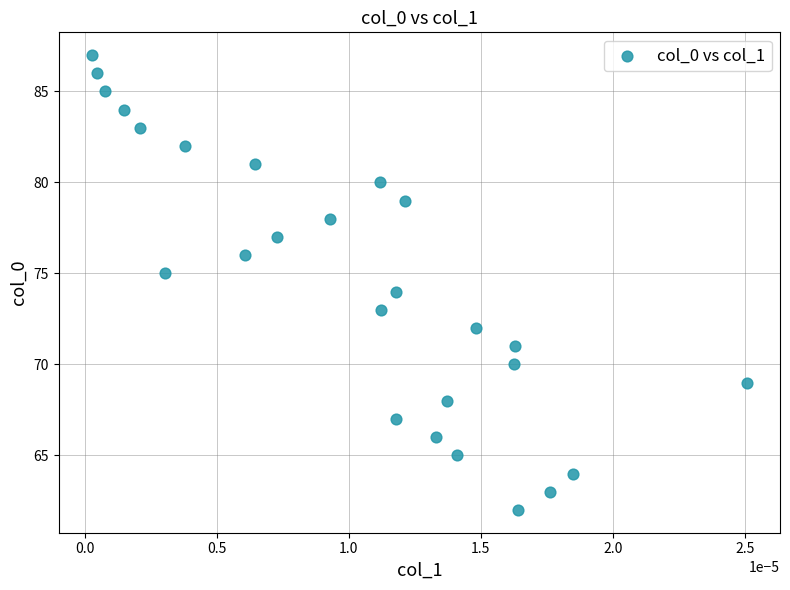

Count the number of points in this scatter plot.

26